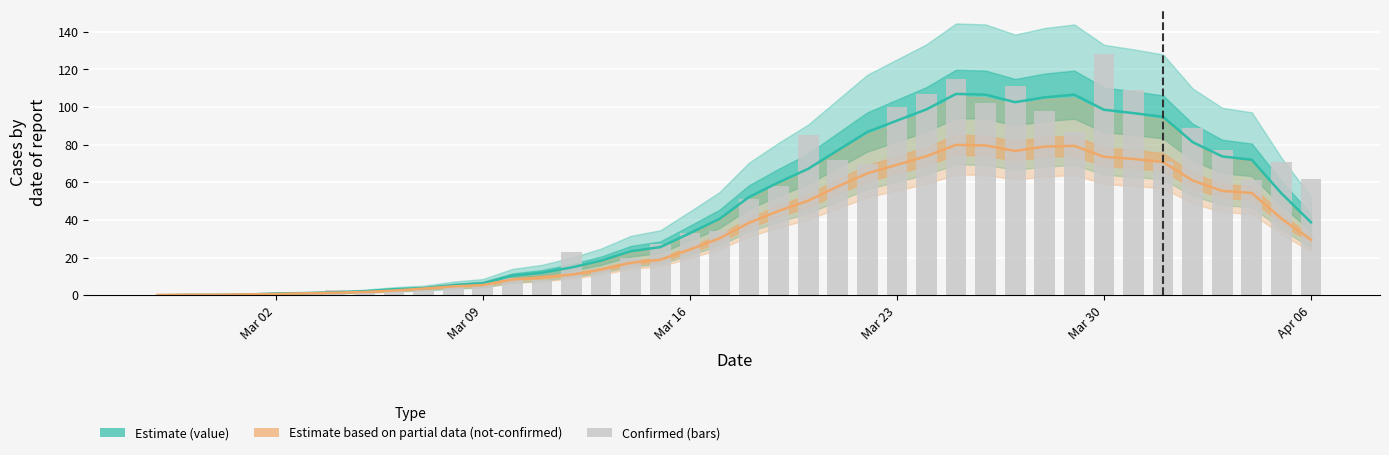

What is the total value across all series at Mar 23?

262.1